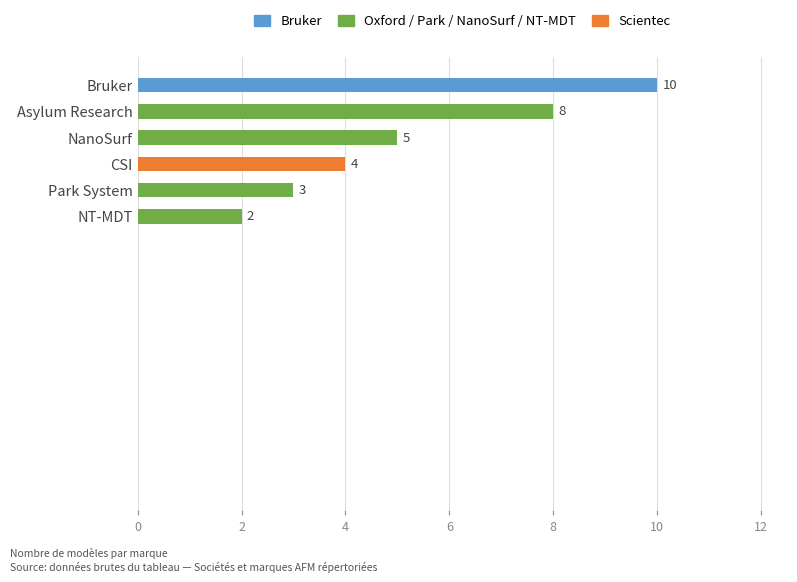

What is the maximum value shown in the chart?

10